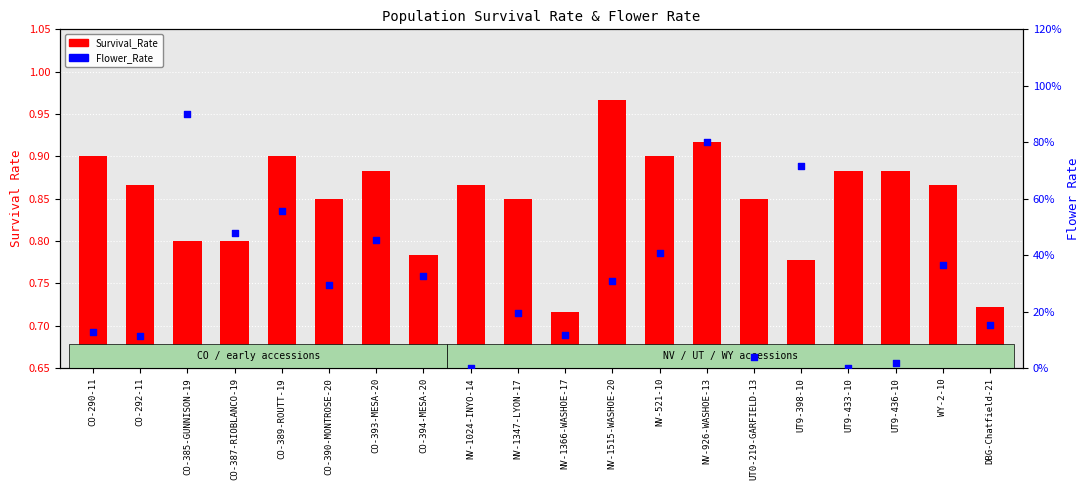

What are all the series names shown in the legend?

Survival_Rate, Flower_Rate